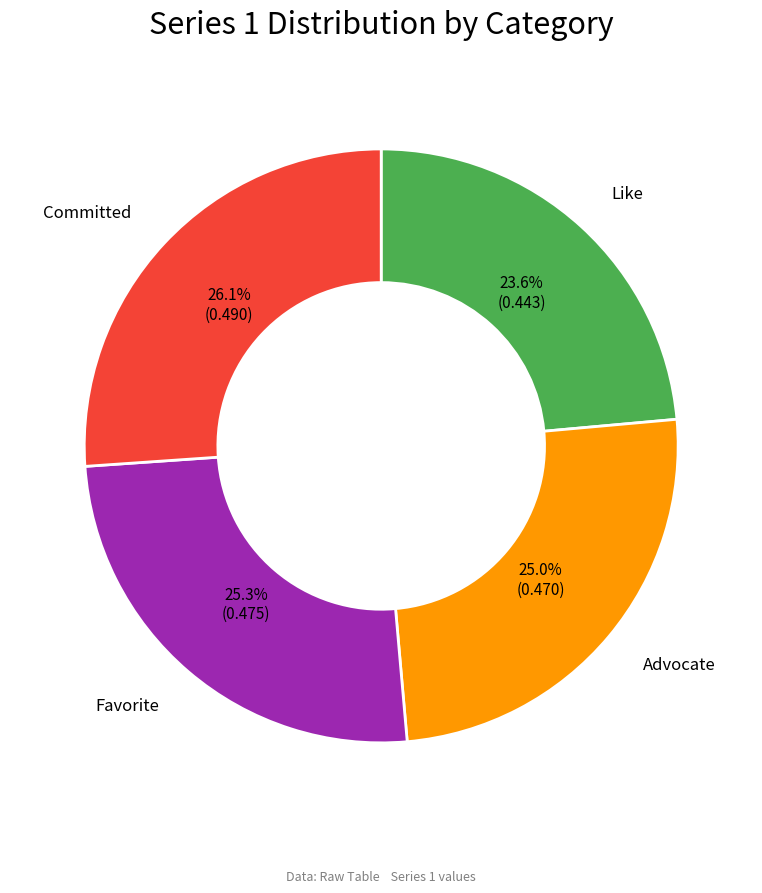

Is there a majority slice in this chart?

No